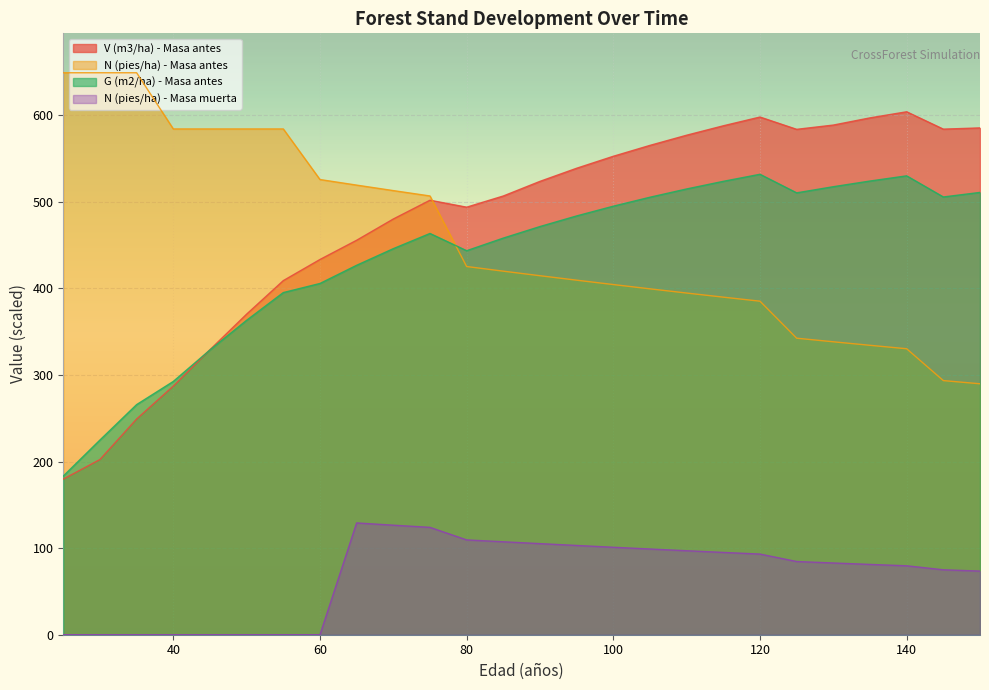

Where do N (pies/ha) - Masa antes and V (m3/ha) - Masa antes first cross each other?

75 and 80